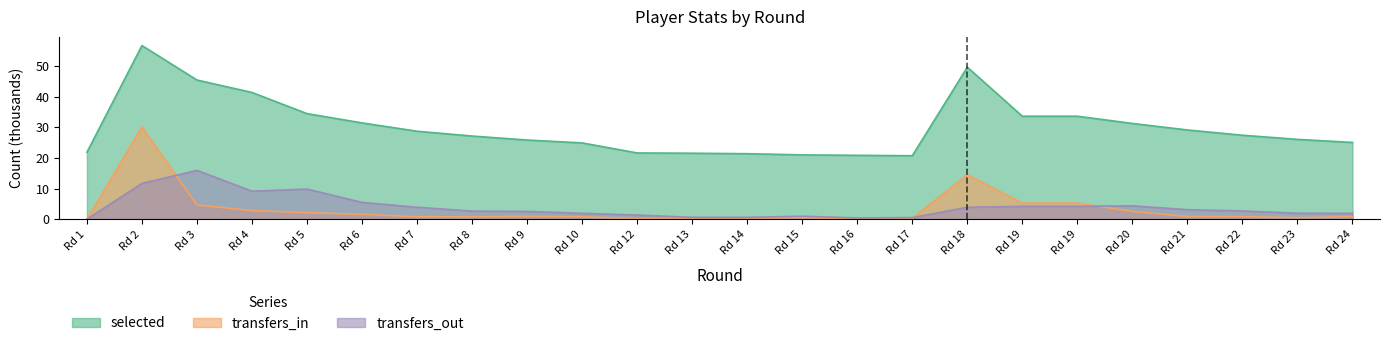

True or false: selected has more than 0 points higher than both neighbors.

True